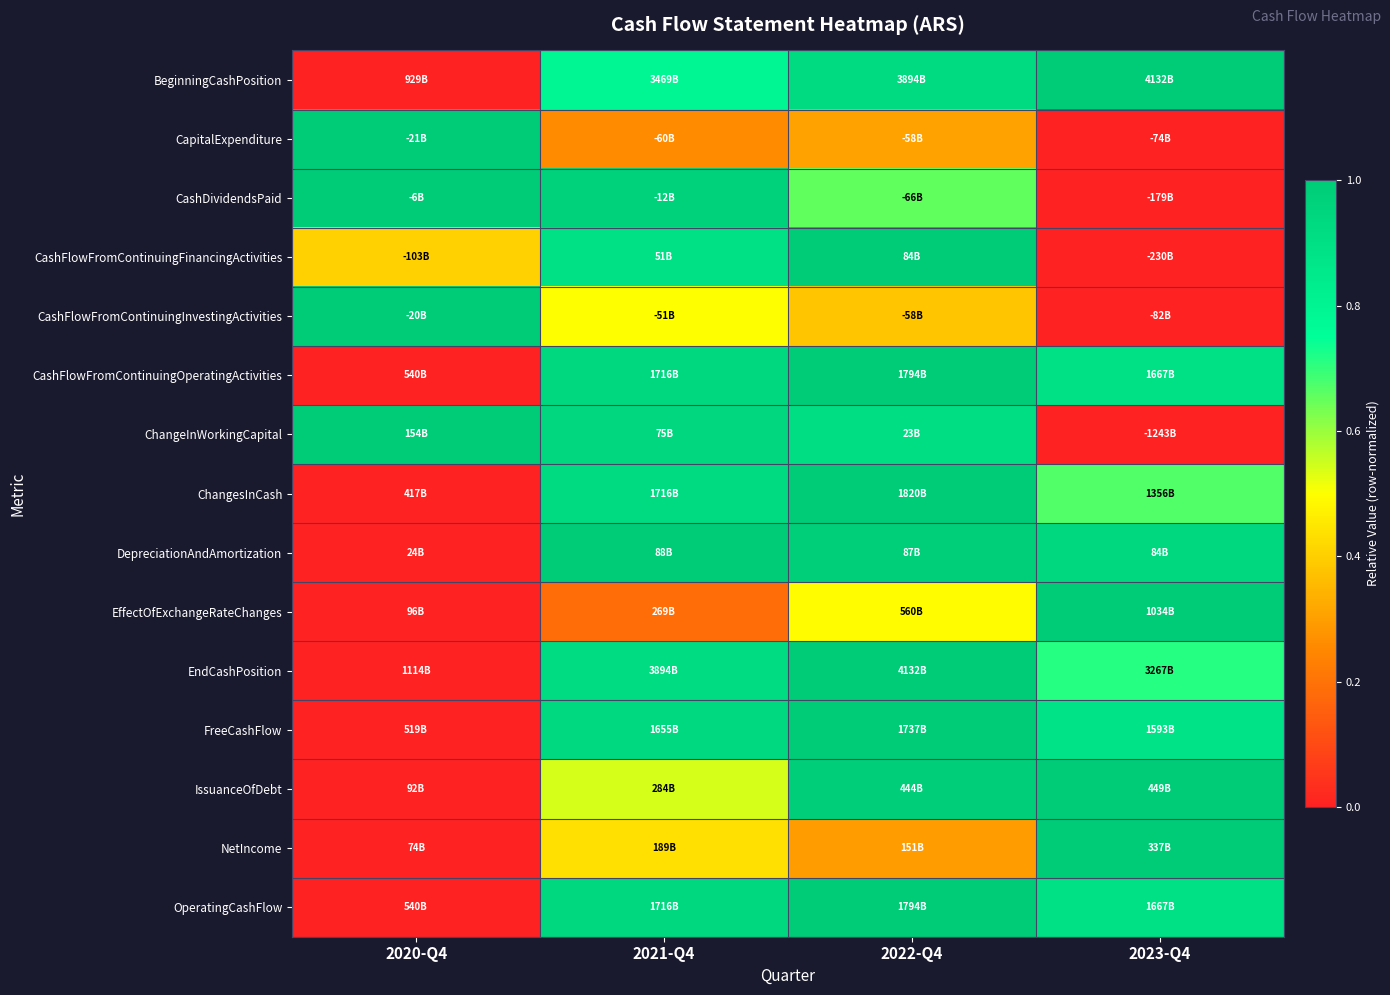

At which category does the chart reach its minimum across all series?

2020-Q4